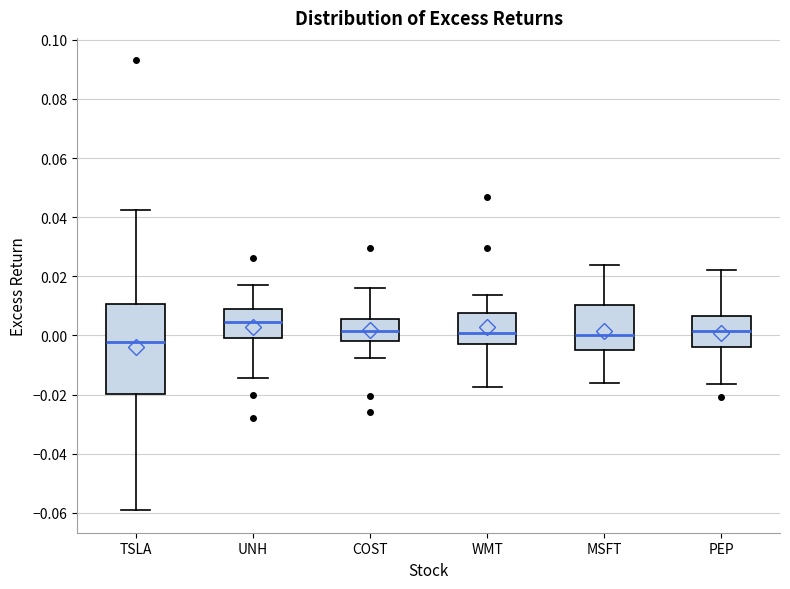

Which box is the tallest, from its lower edge to its upper edge?

TSLA